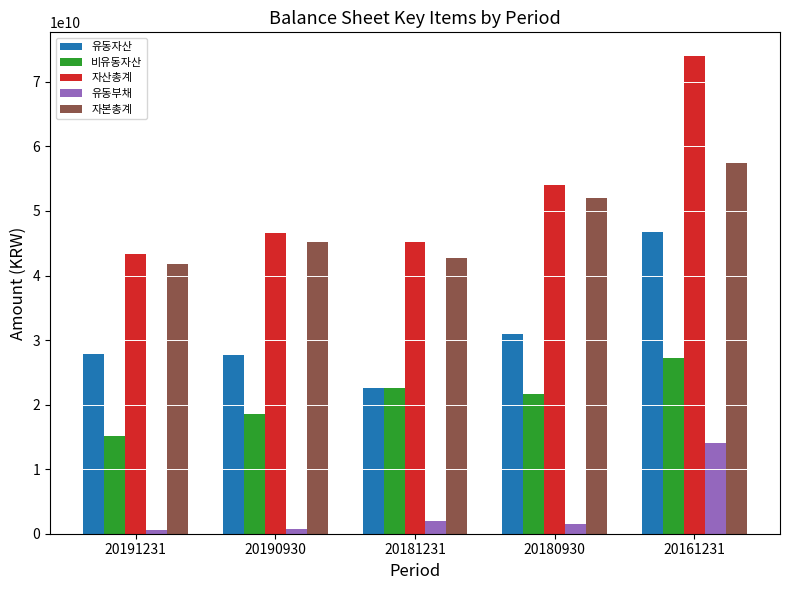

What is the spread (max minus min) of values at 20191231?

42706769359